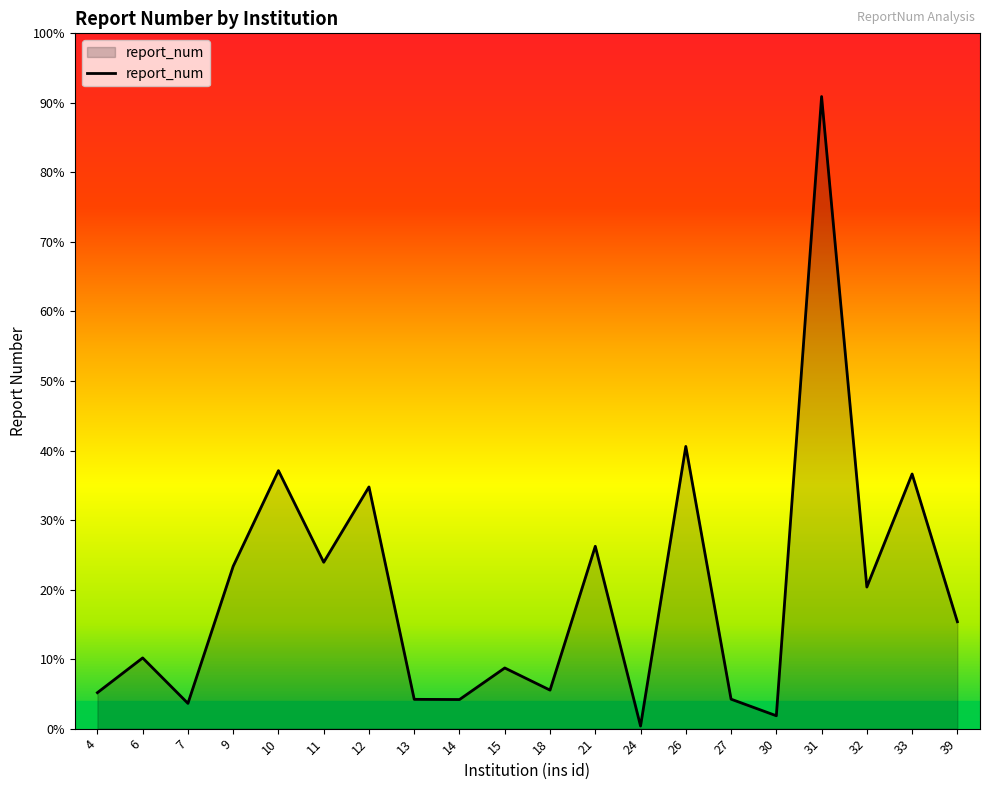

List the labels in order of value, smallest first.

24, 30, 7, 14, 13, 27, 4, 18, 15, 6, 39, 32, 9, 11, 21, 12, 33, 10, 26, 31